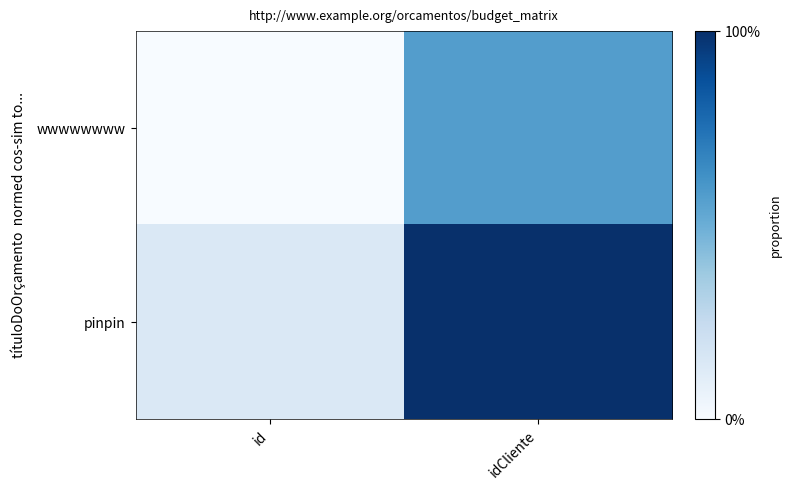

At how many categories does at least one series exceed 0?

2